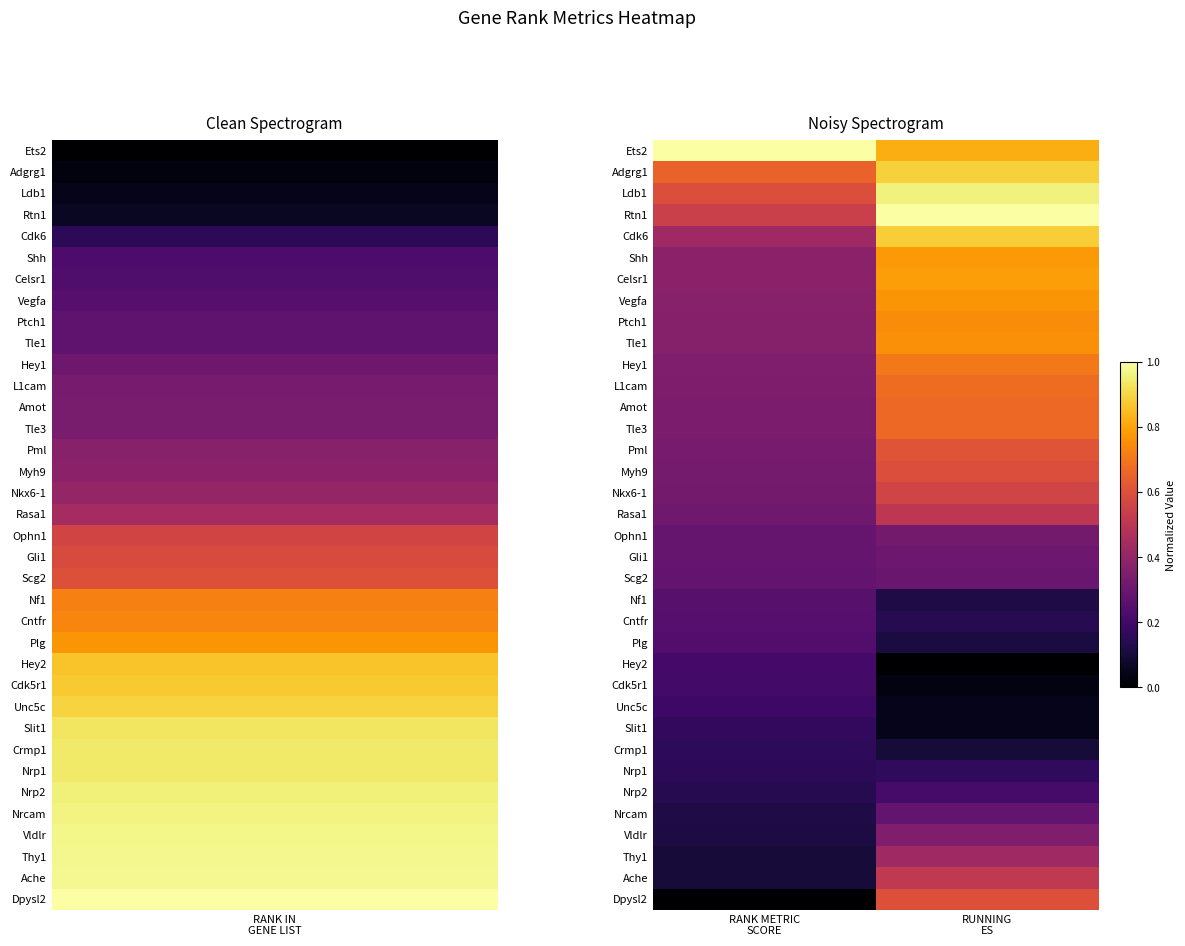

At how many categories does at least one series exceed 0?

2